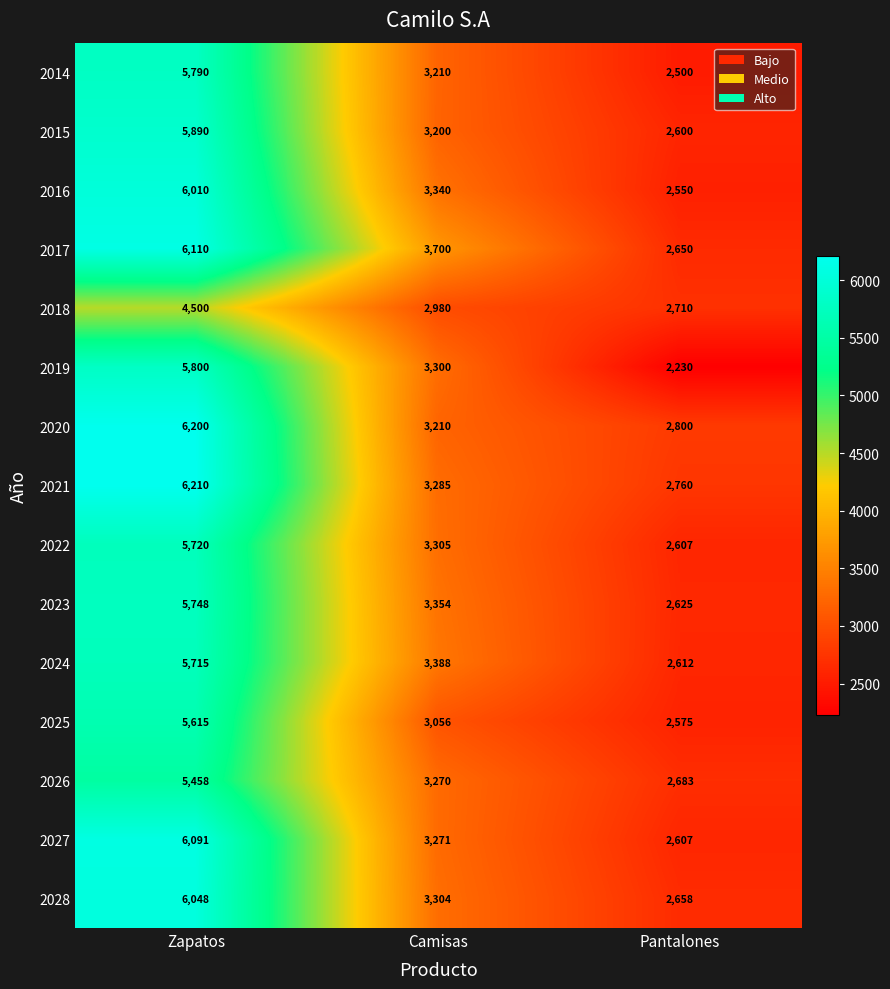

Which series has the largest total across all categories?

2017